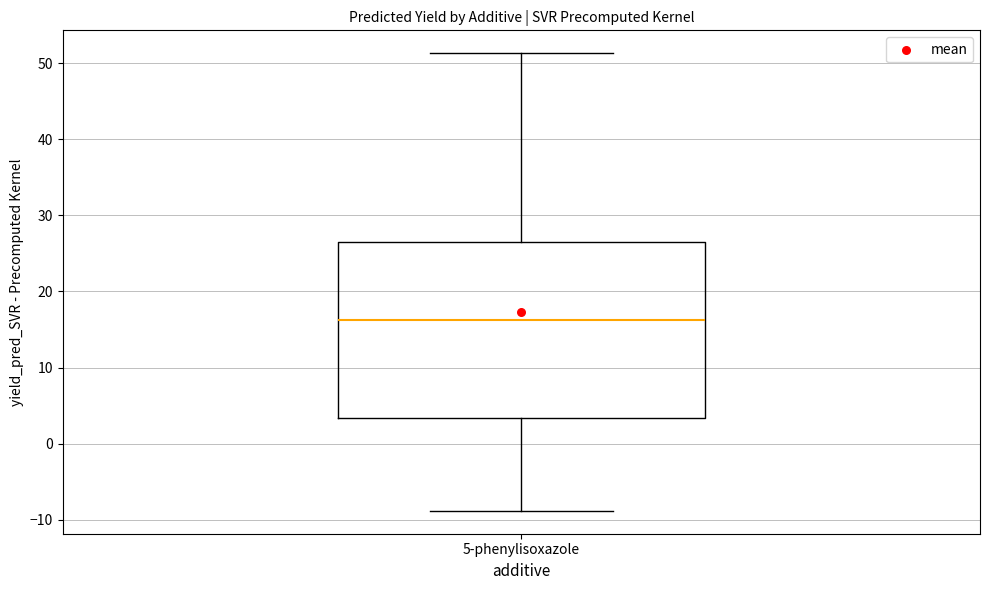

Transcribe this box plot: give where the median line is, the range the box spans, and where the two whiskers end, as read against the y-axis. The values are not printed on the chart, so give them approximately, as read against the axis.

median 16, box 3 to 27, whiskers -9 to 51